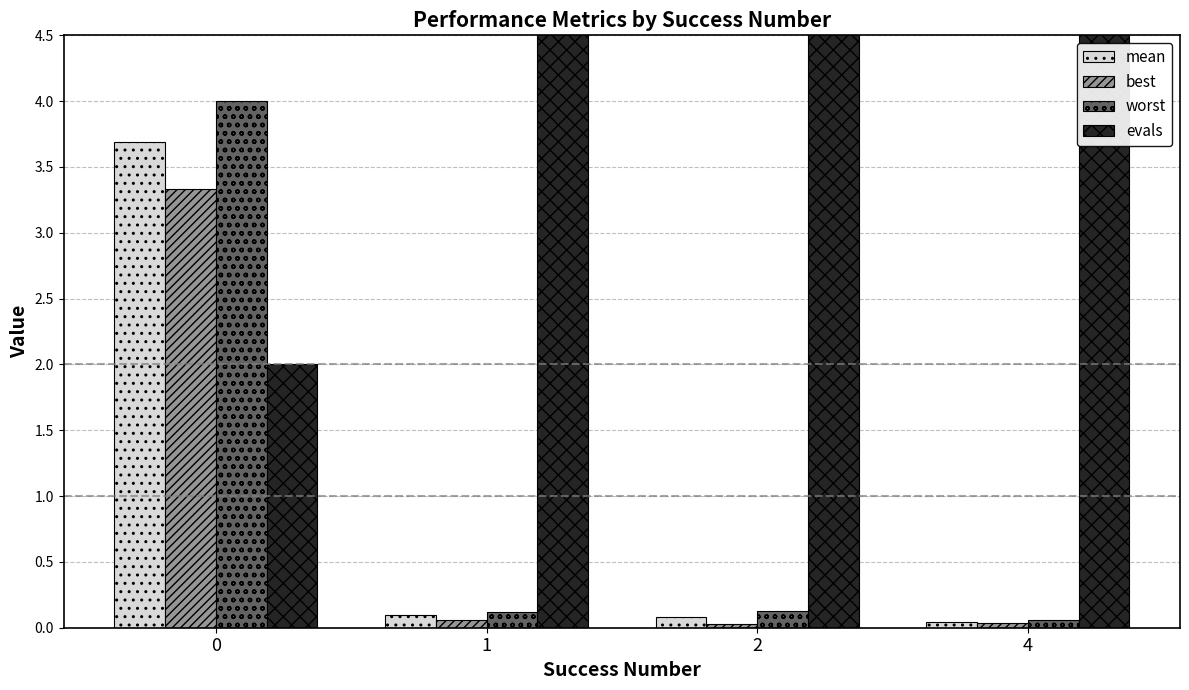

Which series has the largest total across all categories?

evals